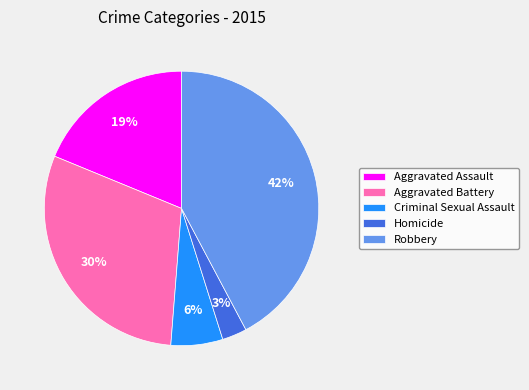

To the nearest percent, what is the difference between the largest and smallest slice percentages?

39%